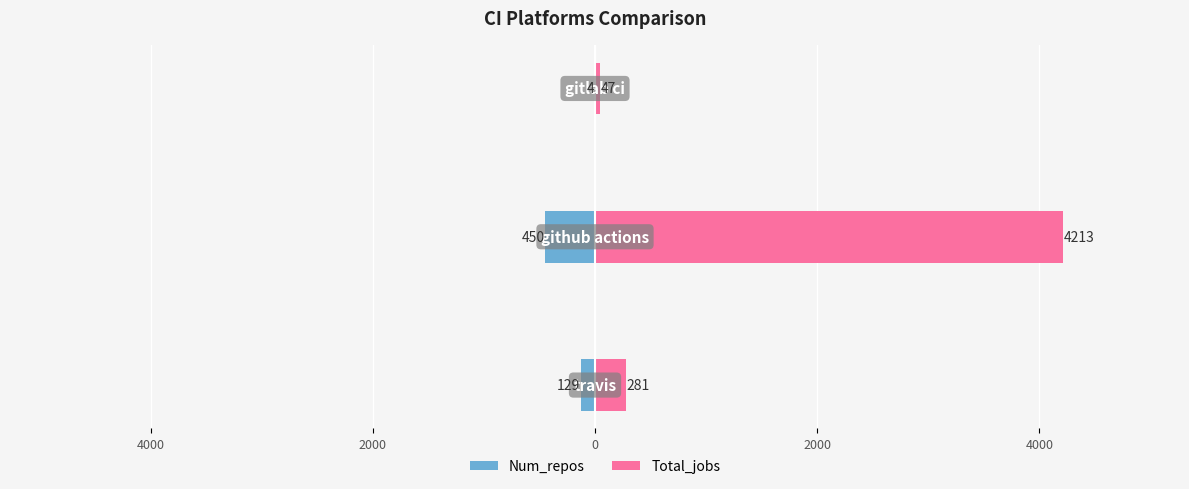

Reading right to left, extract all data points from this chart.

Num_repos: -4	-450	-129
Total_jobs: 47	4213	281